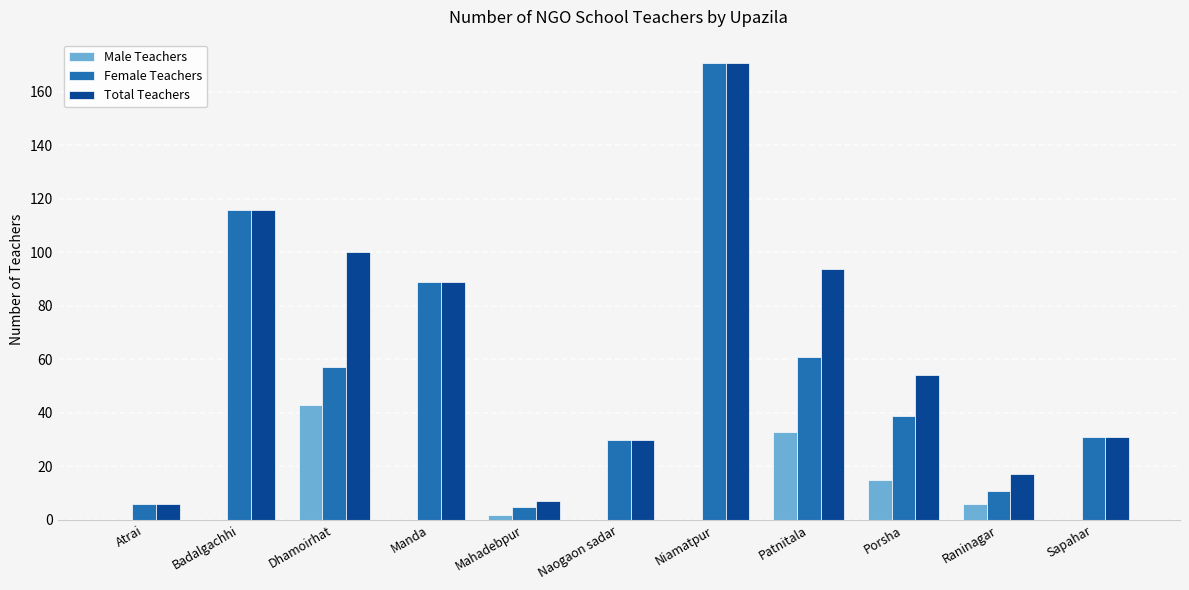

How many data points does each series have?

11